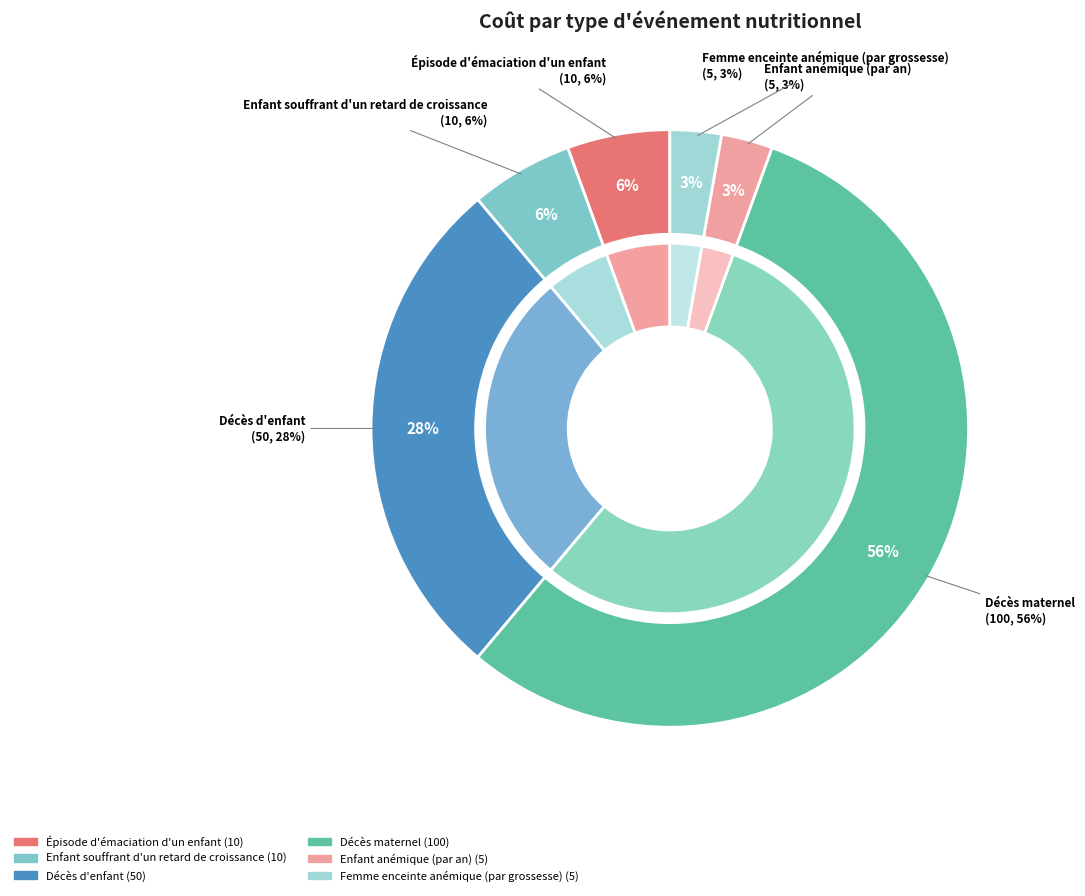

To the nearest percent, what portion does Décès maternel represent?

56%